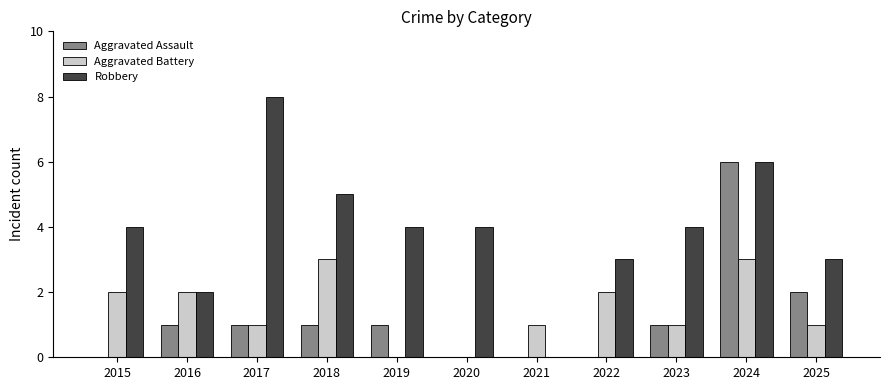

What is the highest value of the Aggravated Battery series?

3